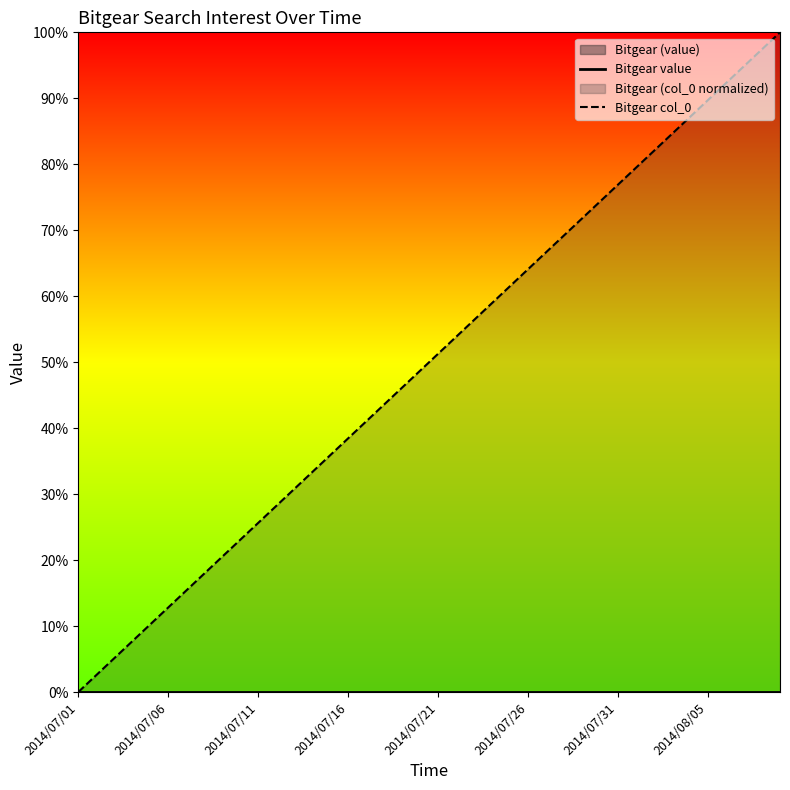

Where does the Bitgear col_0 series first go above 51?

2014/07/21